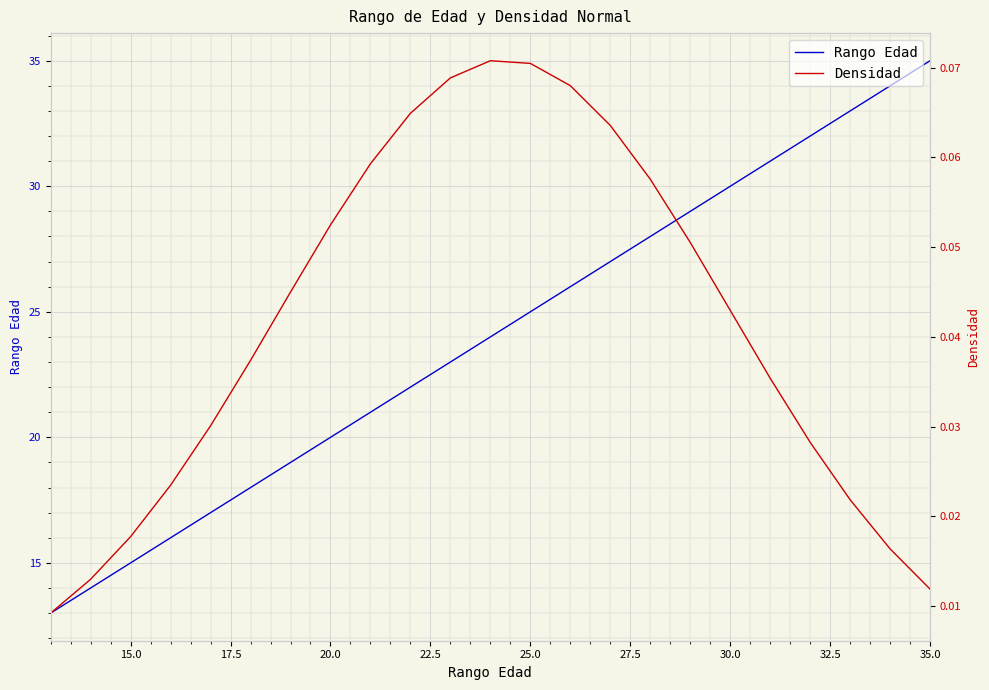

At which label does Rango Edad reach its peak?

35.0